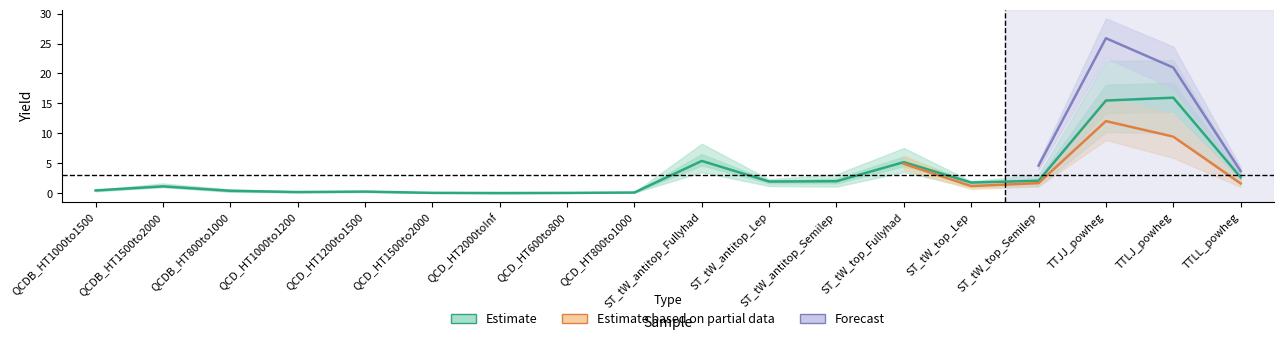

The value of 250-300 at result_ST_tW_top_Fullyhad is 2.1. True or false?

False